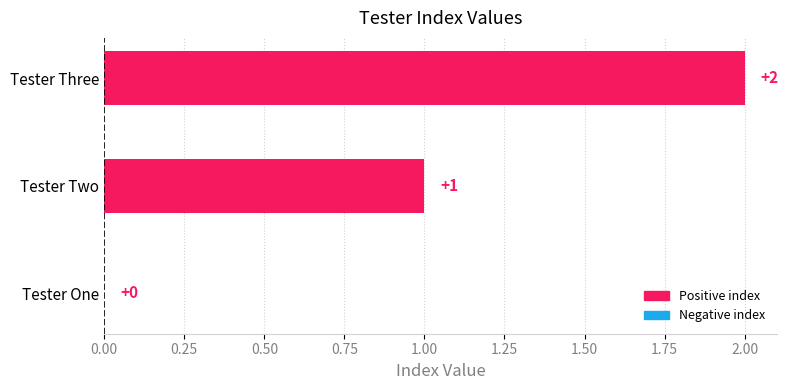

Which category has the highest value across all series?

Tester Three